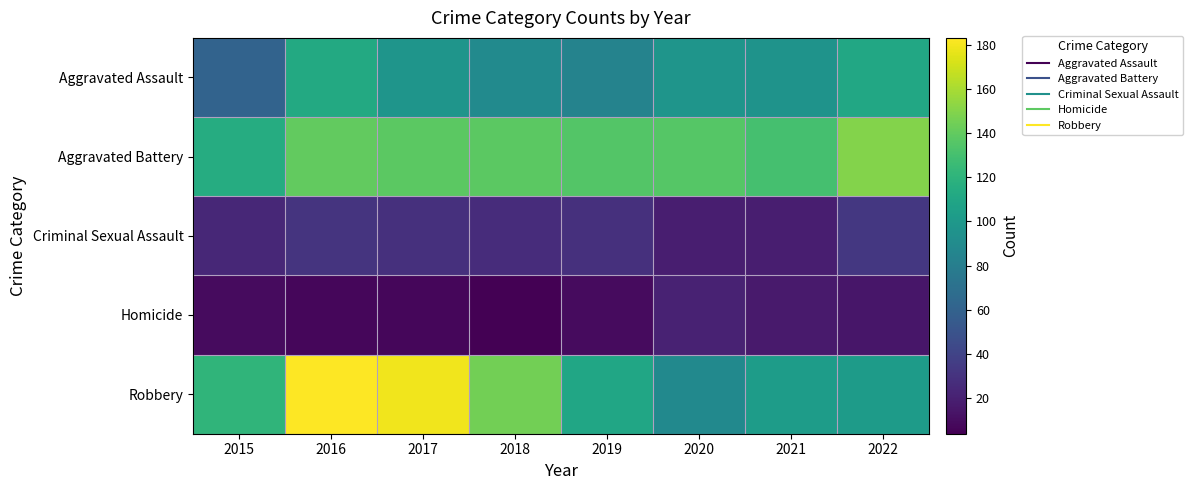

Rank the series at 2021 from lowest to highest value.

Homicide, Criminal Sexual Assault, Aggravated Assault, Robbery, Aggravated Battery